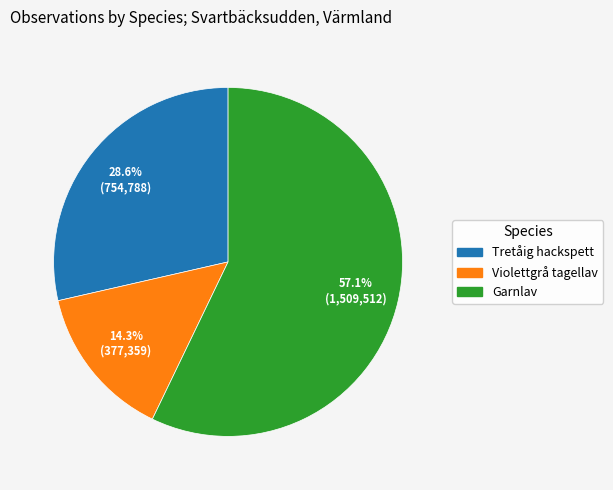

Does any single category account for the majority?

Yes